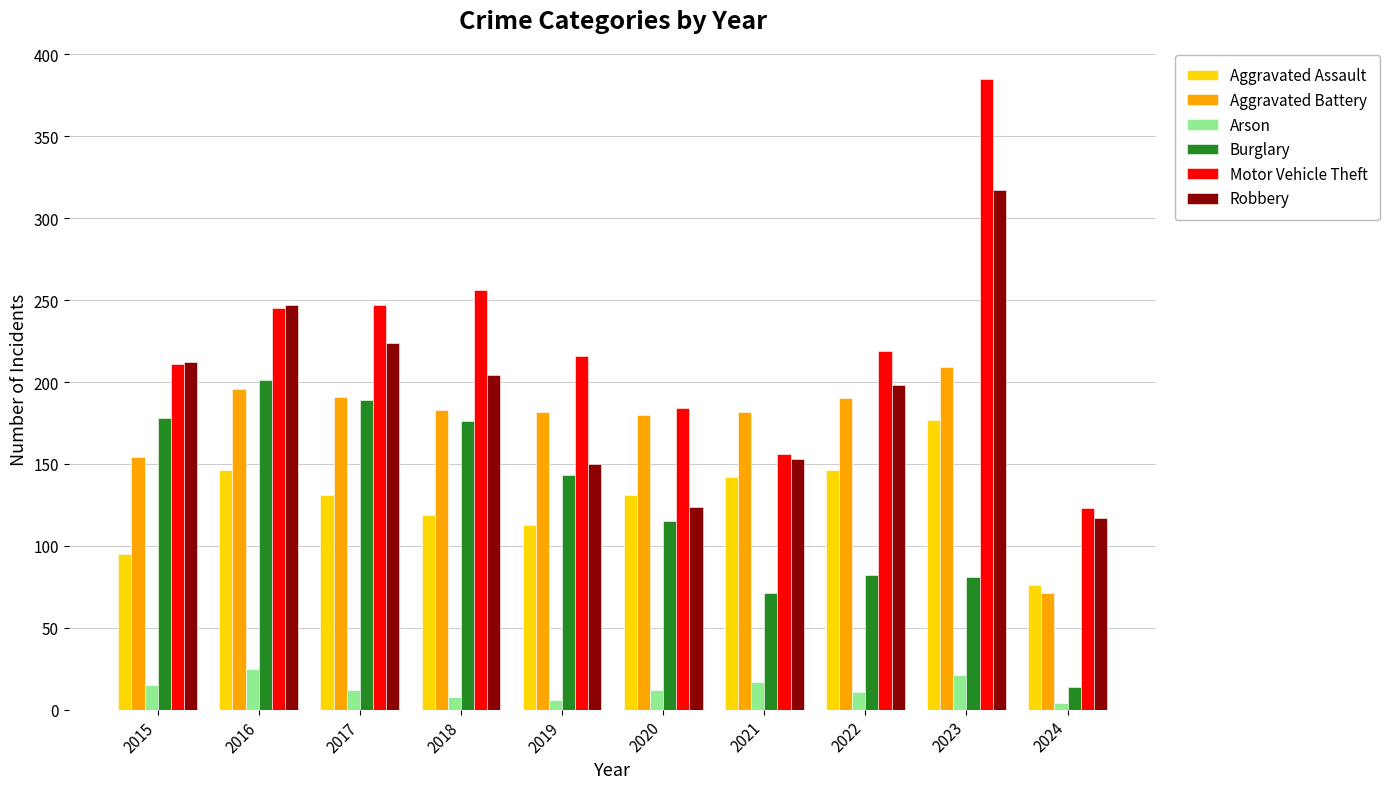

Are the bars horizontal?

No